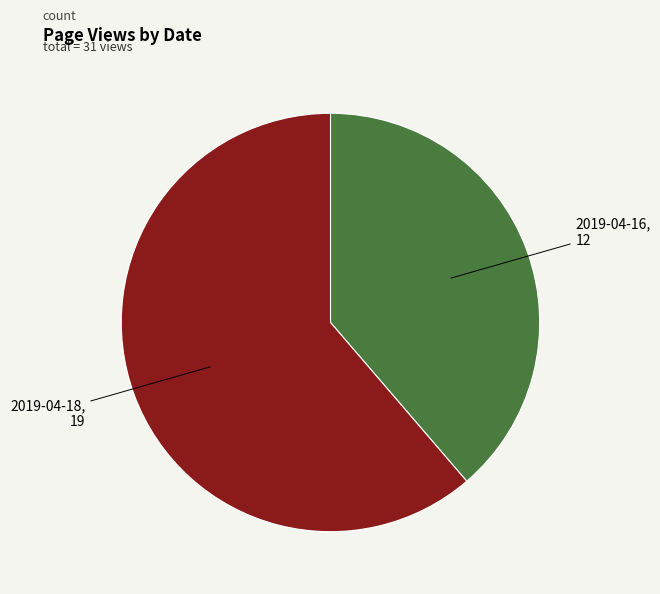

Is there a majority slice in this chart?

Yes